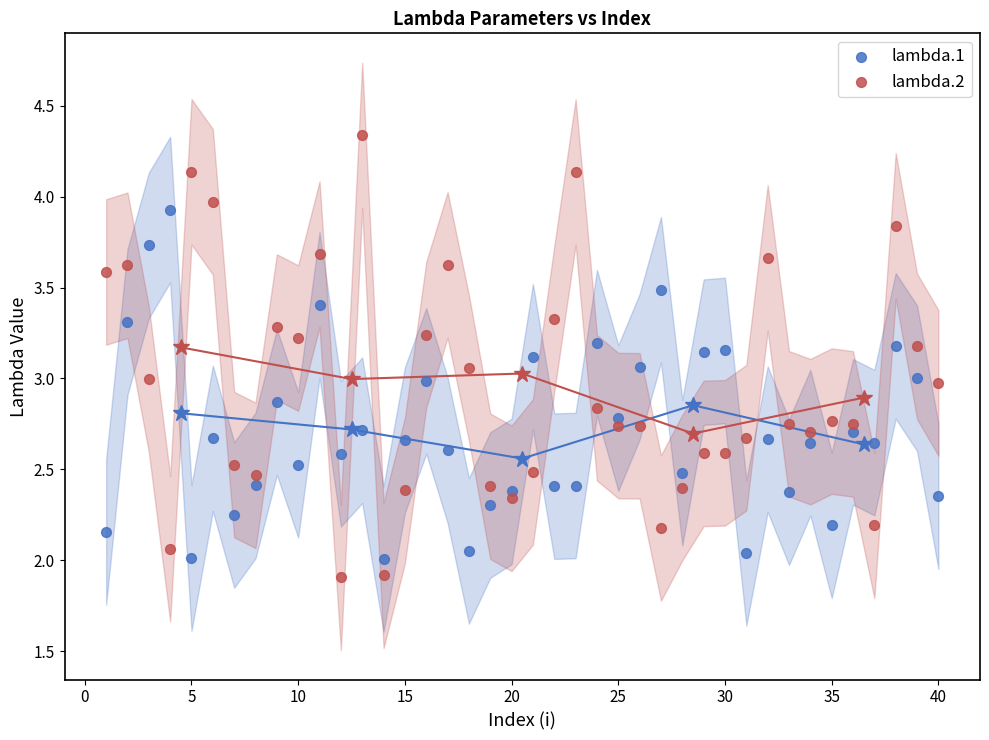

What is the X range (max minus min) for the scatter plot?

39.0